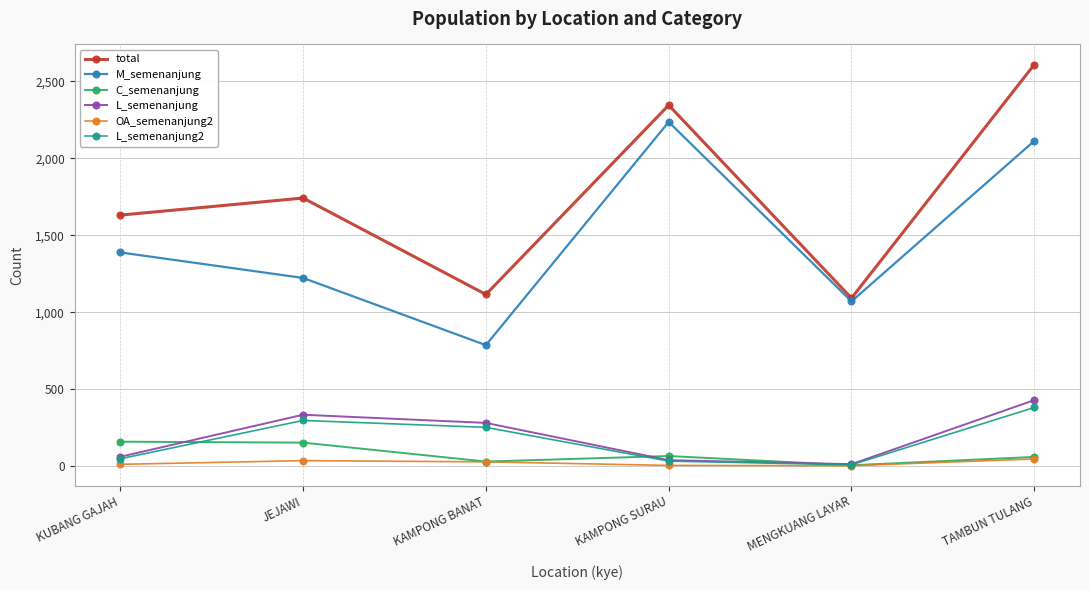

What position from the left is JEJAWI?

2